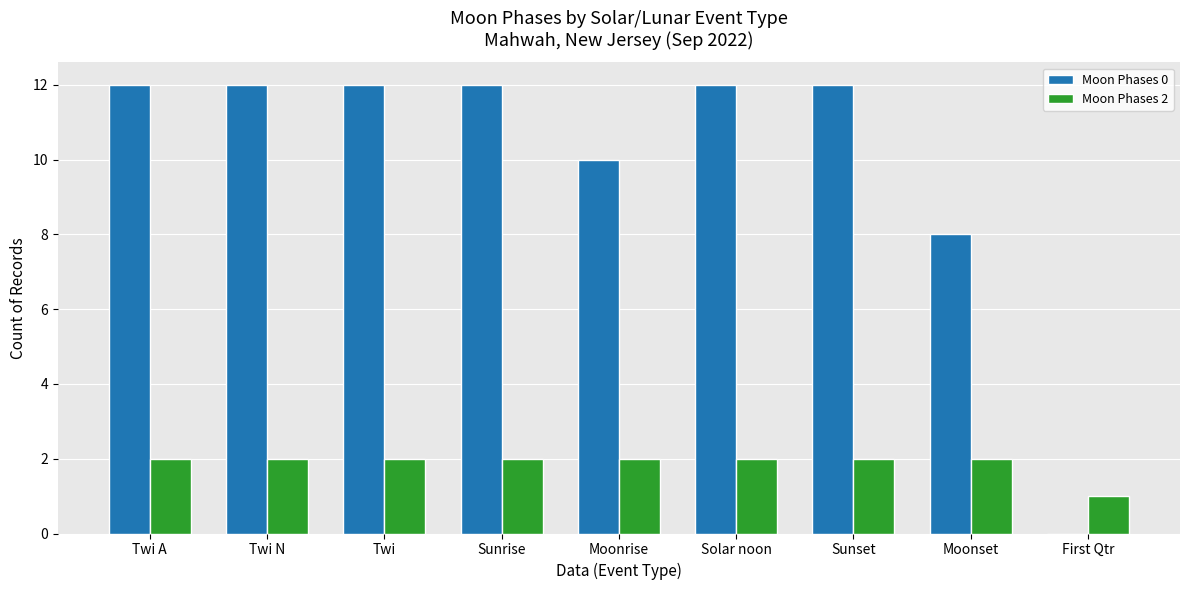

How many Moon Phases 2 values are between 2 and 3?

8